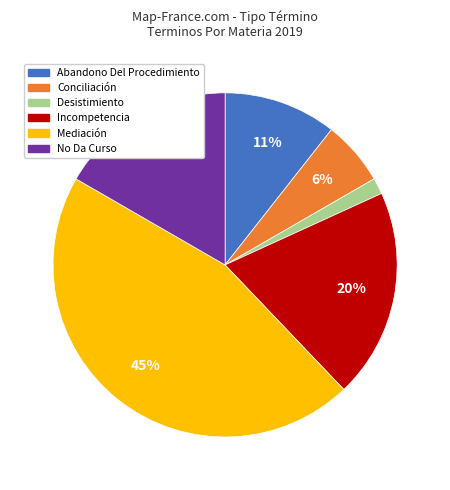

Approximately how many times larger is the value at Abandono Del Procedimiento compared to No Da Curso?

0.6